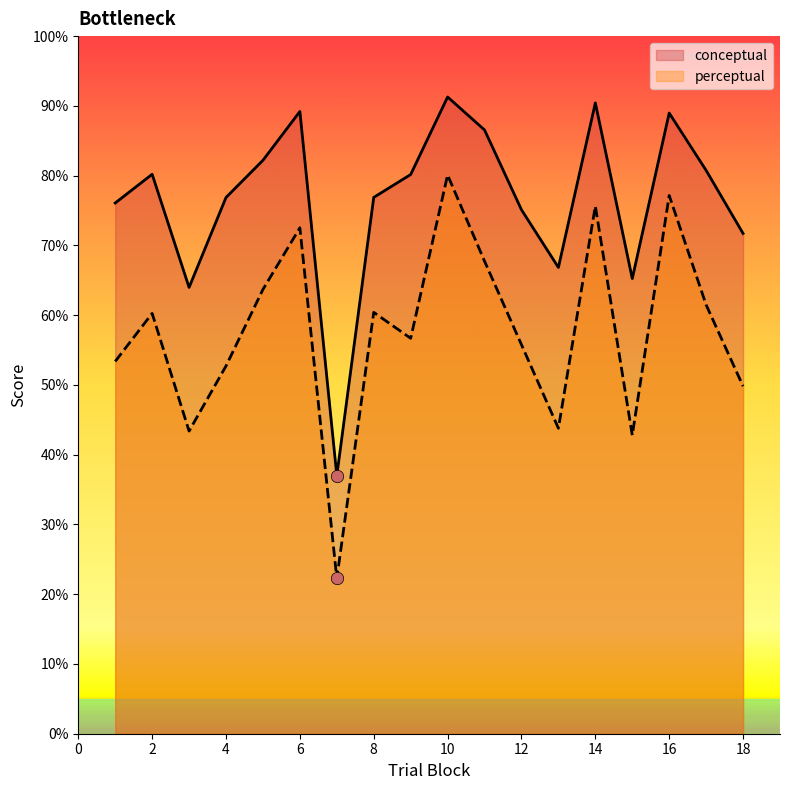

What are all the series names shown in the legend?

conceptual, perceptual